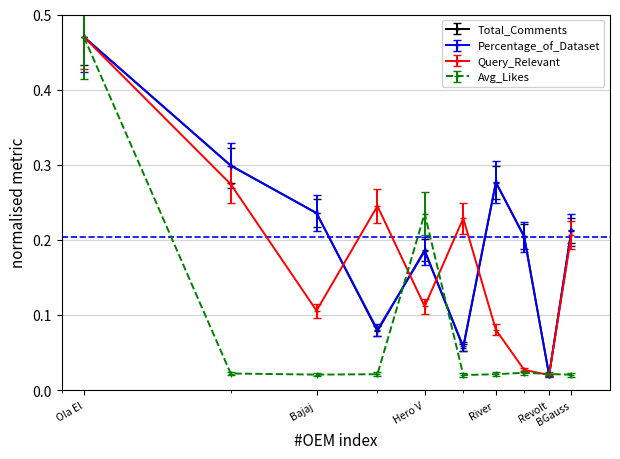

At how many categories does at least one series exceed 0?

10